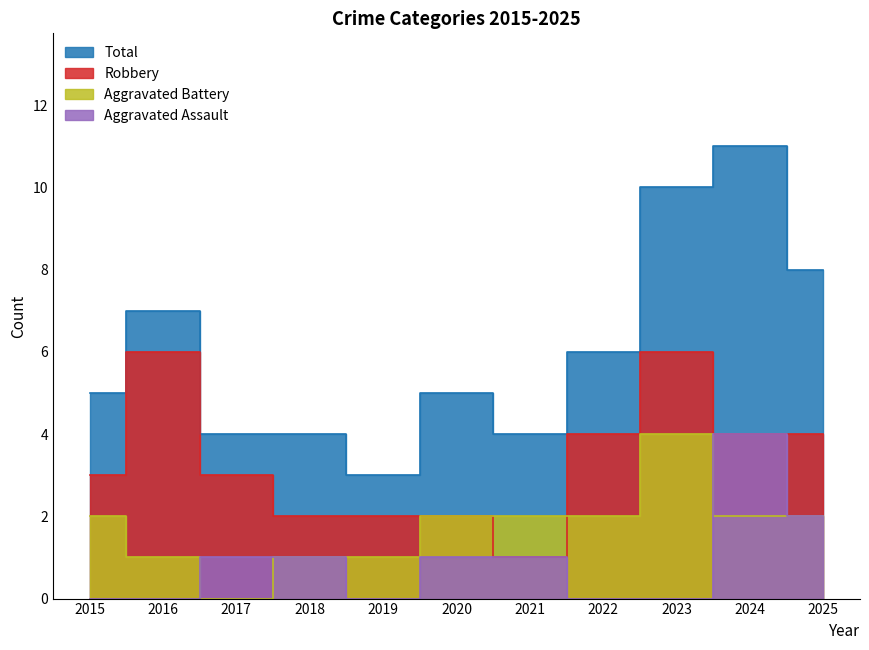

Does the chart display data point markers on the line(s)?

No